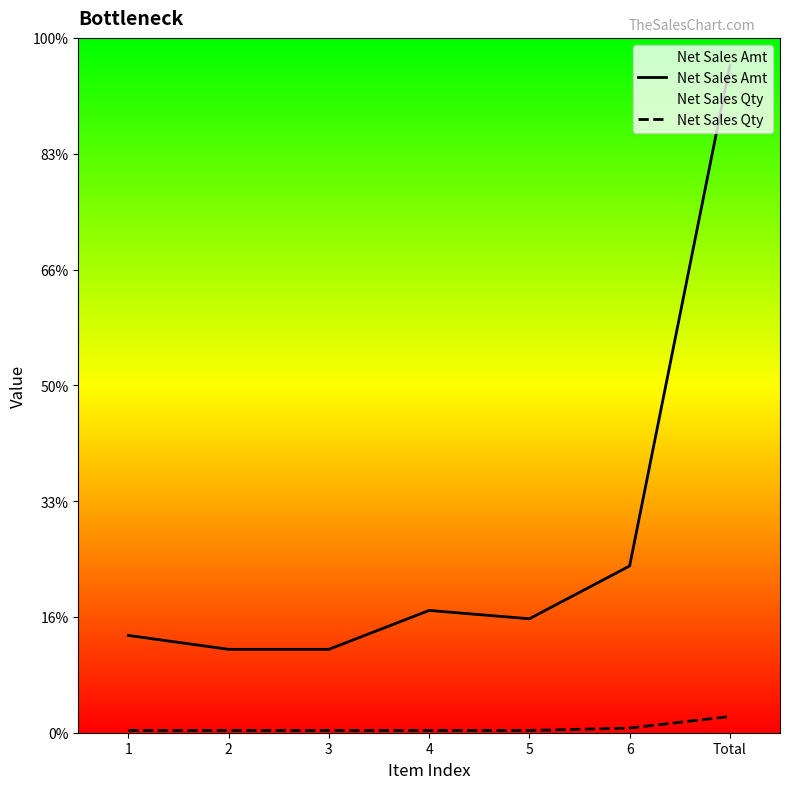

What is the label of the 1st point from the right?

Total